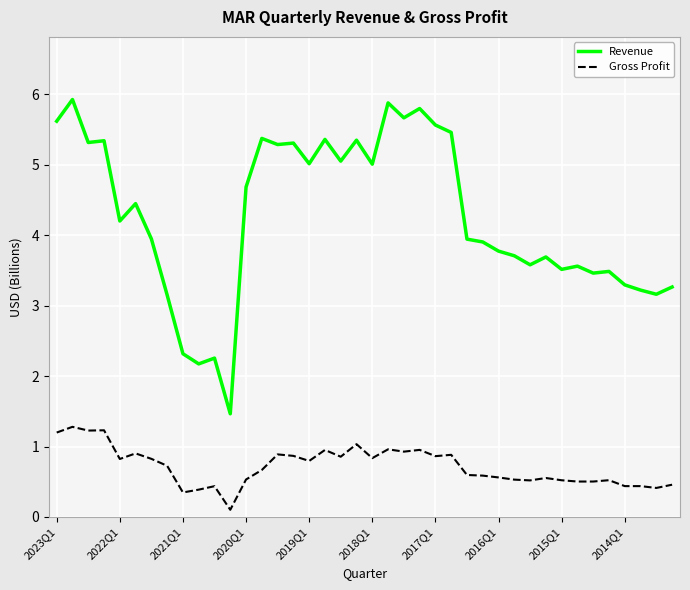

What is the lowest value of the Gross Profit series?

0.1